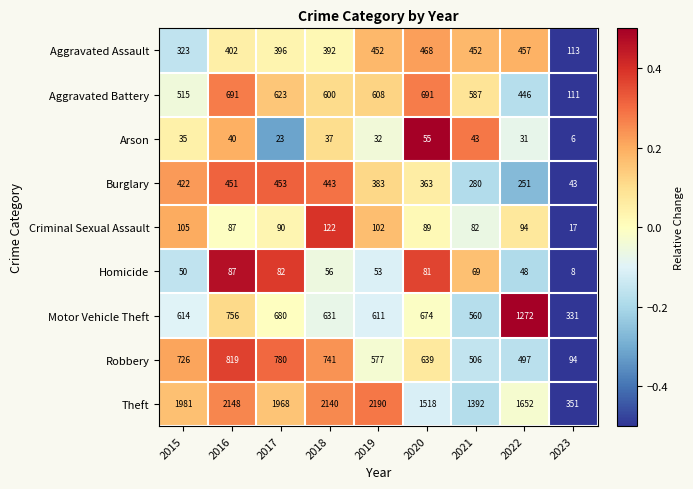

What is the difference between the highest and lowest values at 2019?

2158